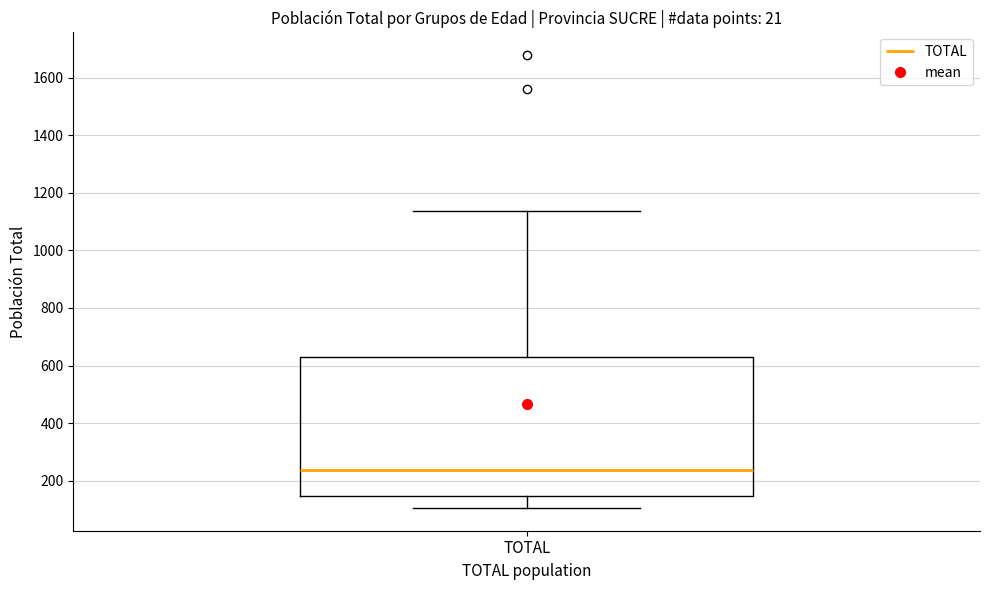

Transcribe this box plot: give where the median line is, the range the box spans, and where the two whiskers end, as read against the y-axis. The values are not printed on the chart, so give them approximately, as read against the axis.

median 240, box 140 to 620, whiskers 100 to 1140